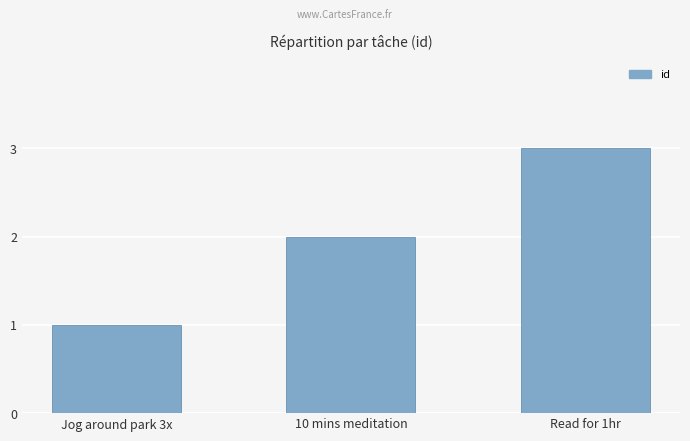

How many data points are less than 2?

1